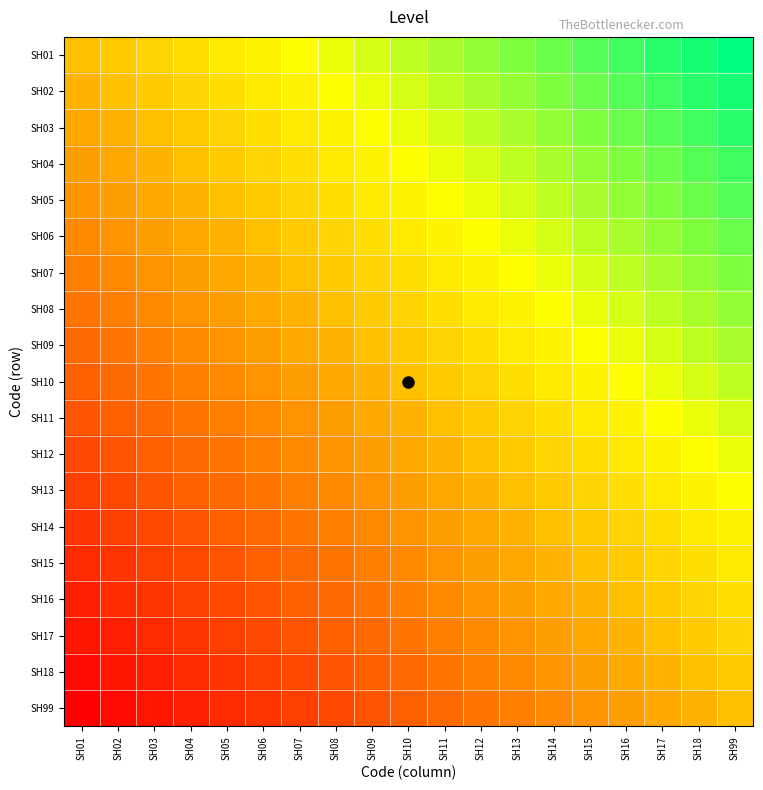

How many series are shown in this chart?

19